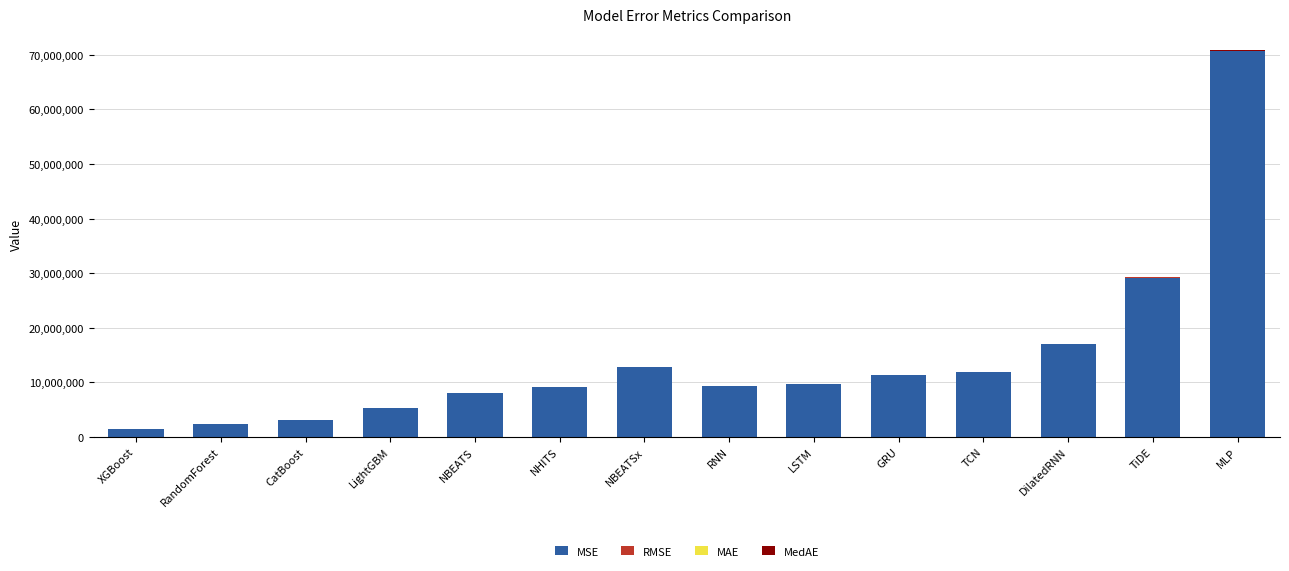

True or false: MSE has a value of 9361521.3 at RNN.

True